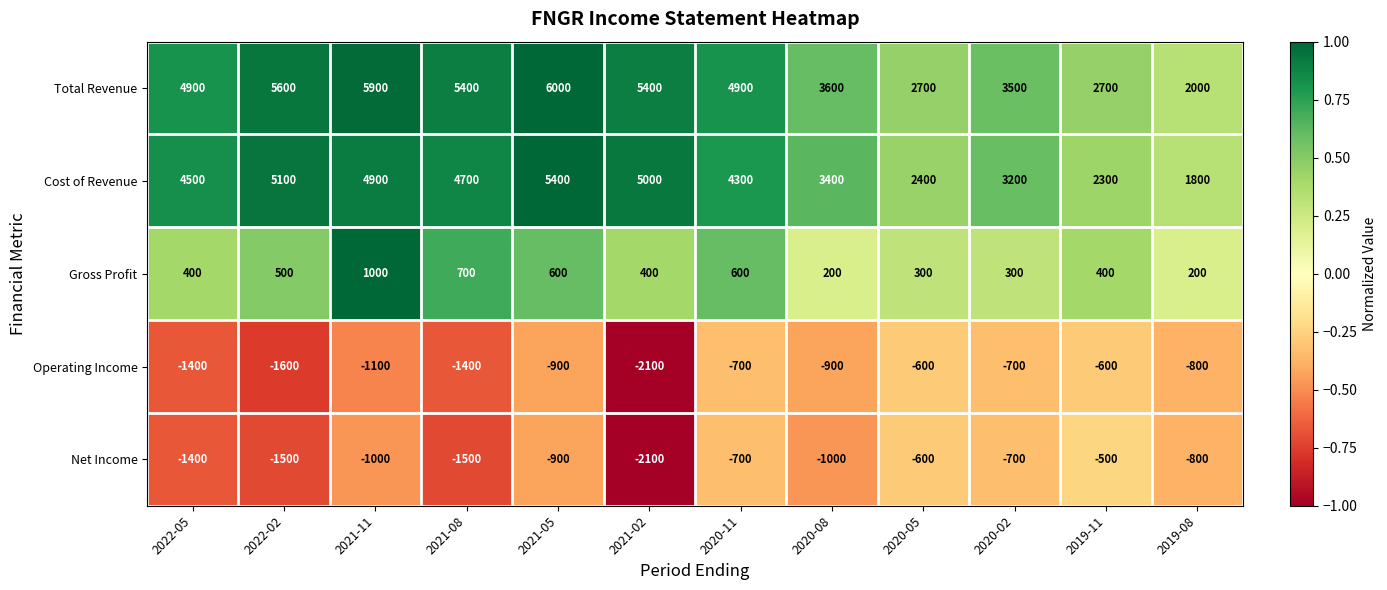

Which series has the largest range (max minus min)?

Total Revenue